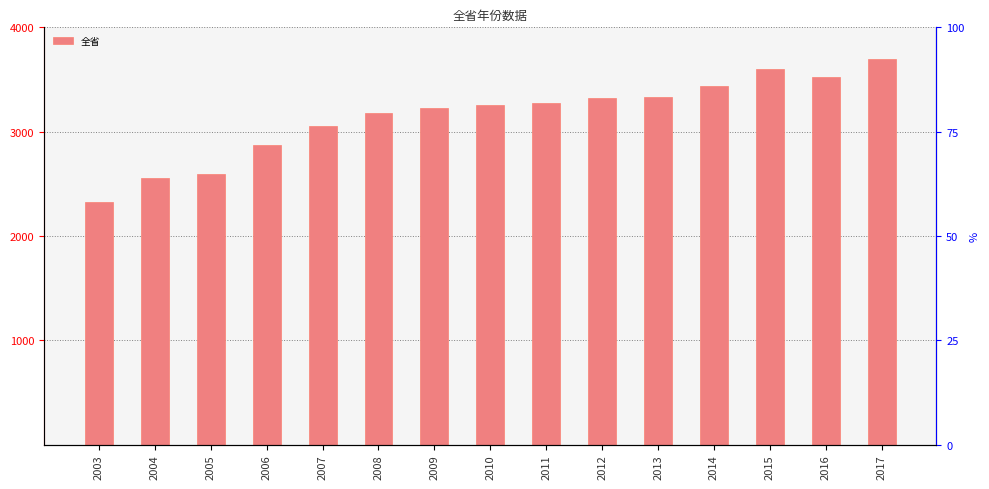

What is the difference between the second highest and minimum values?

1277.4